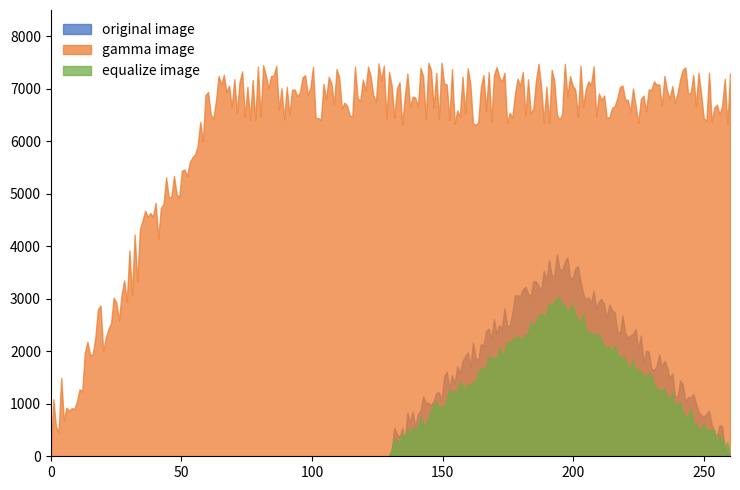

True or false: original image and gamma image intersect in this chart.

False